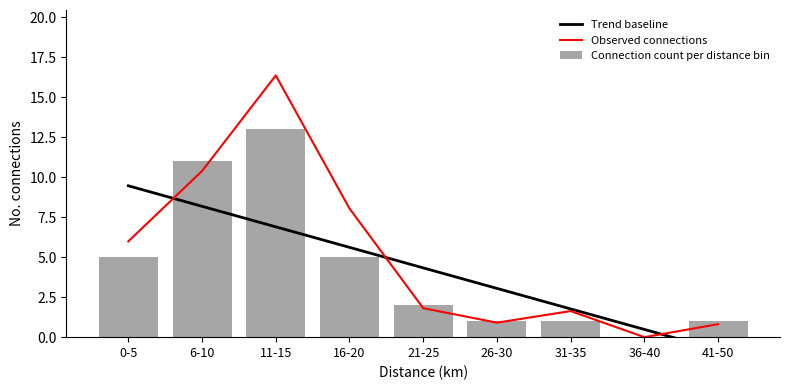

What is the label of the 2nd bar from the right?

36-40